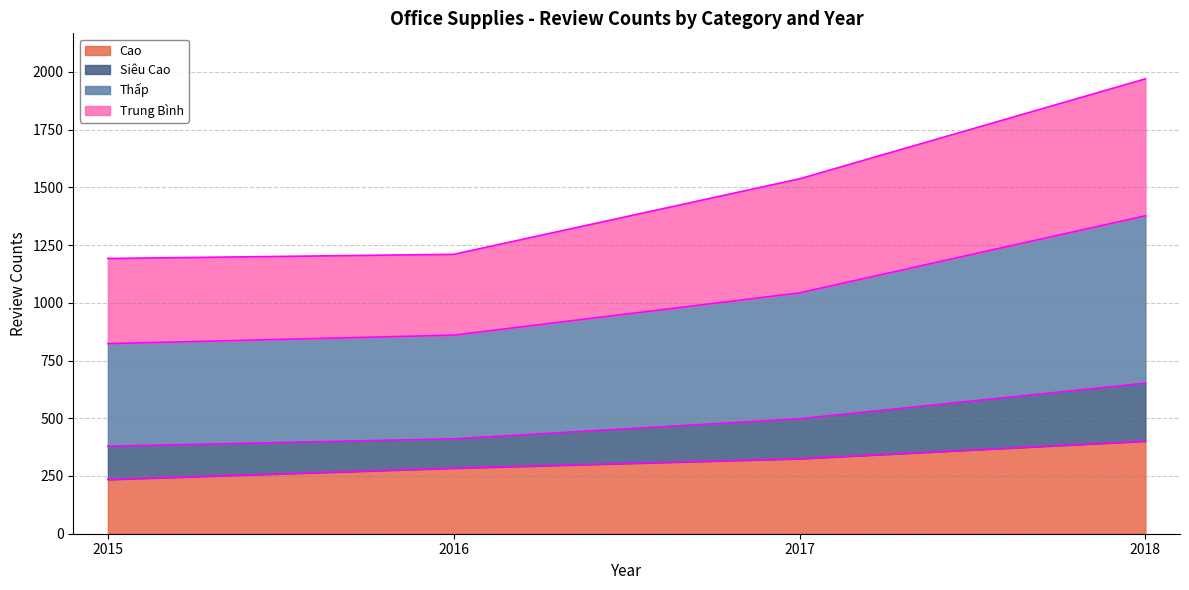

The value of Cao at 2018 is 401. True or false?

True